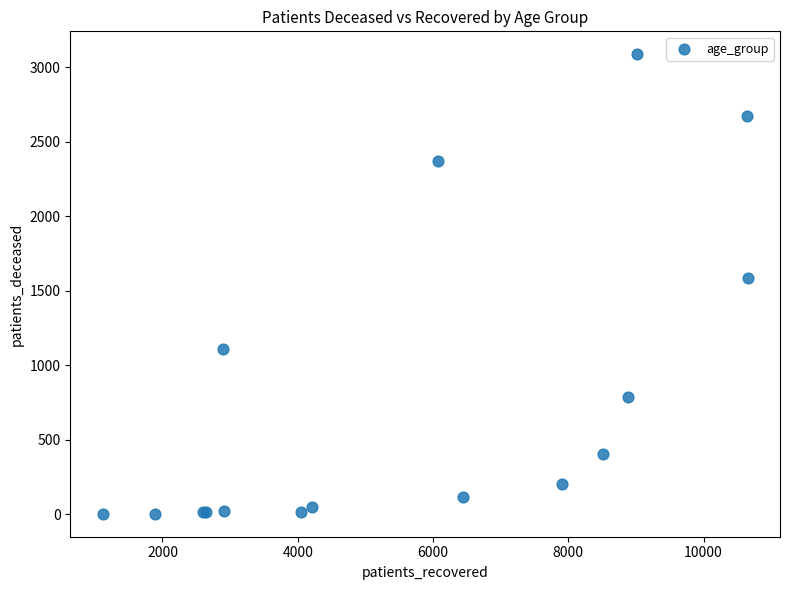

What Y value in the scatter plot is closest to 1545?

1589